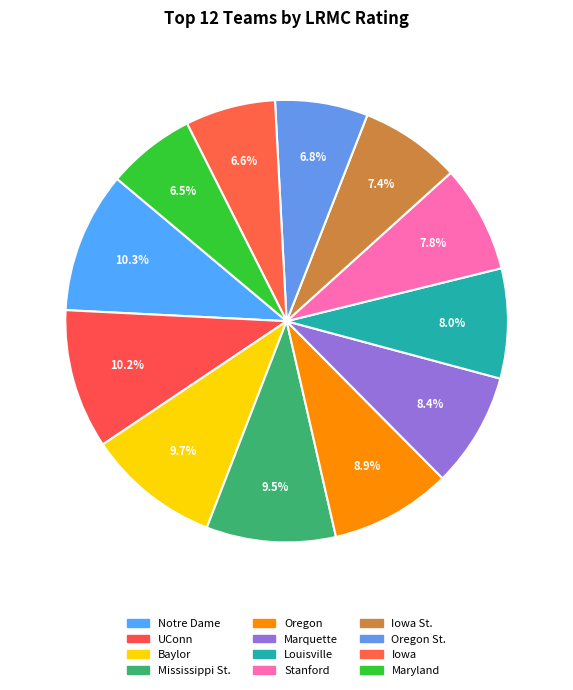

What percentage is NOT represented by Louisville?

92.0%